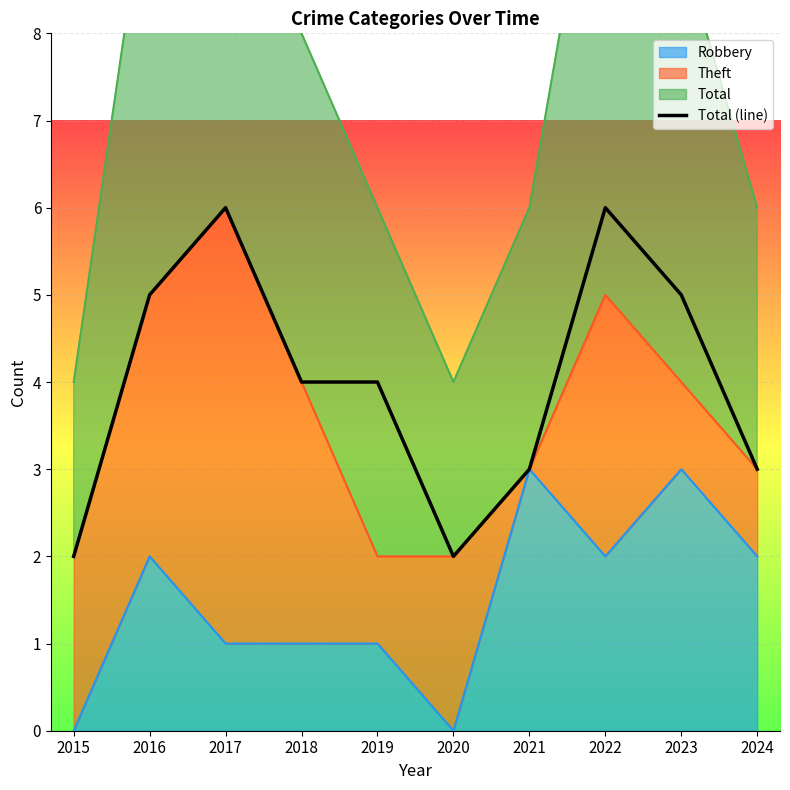

Where is the first local maximum?

2017